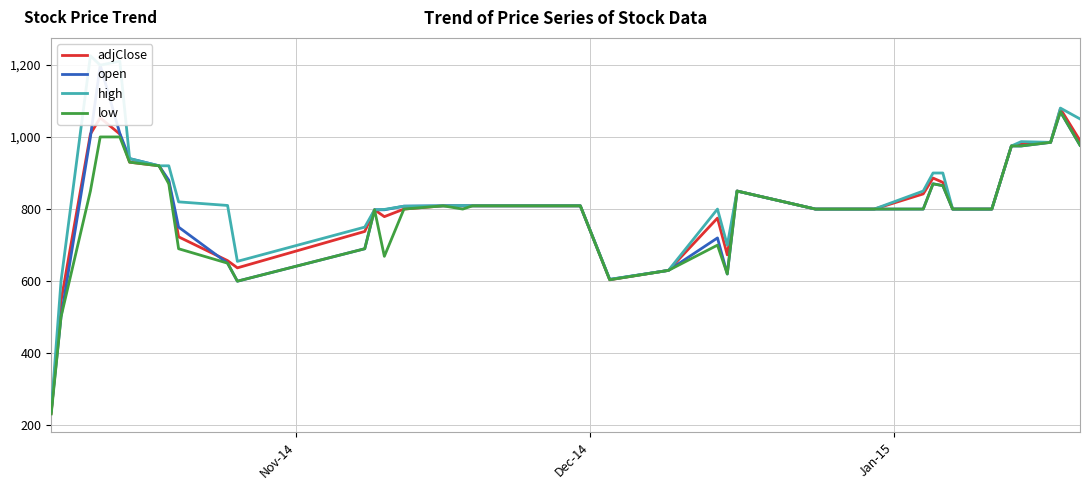

True or false: low and high intersect in this chart.

False